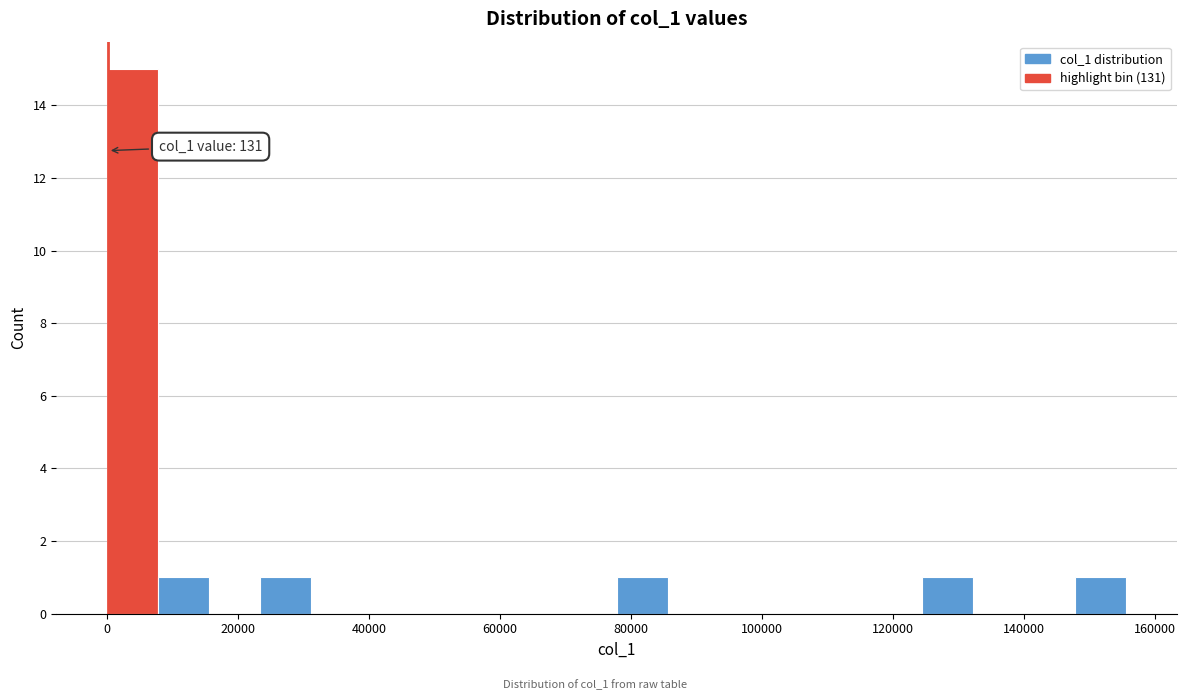

Read against the x-axis, roughly where is the centre of the tallest bar?

4000